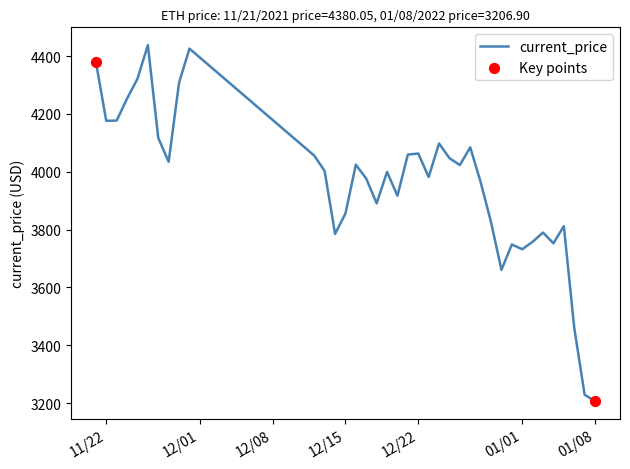

What is the difference between the maximum and minimum values?

1230.8